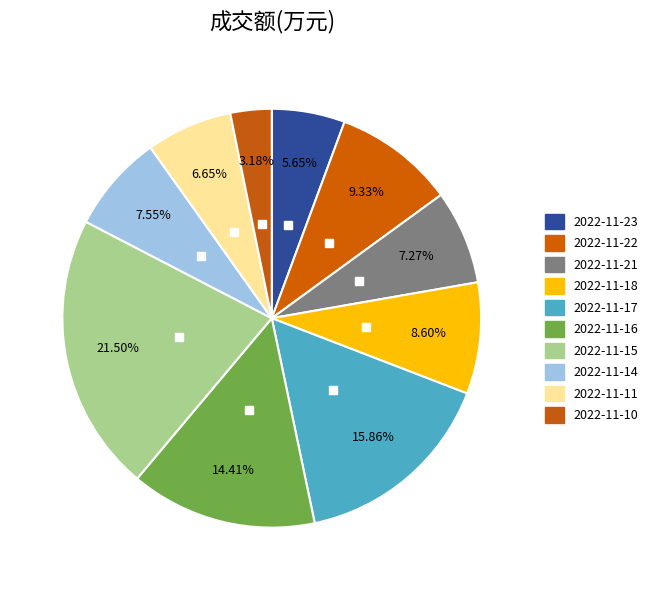

How many segments does this pie chart have?

10